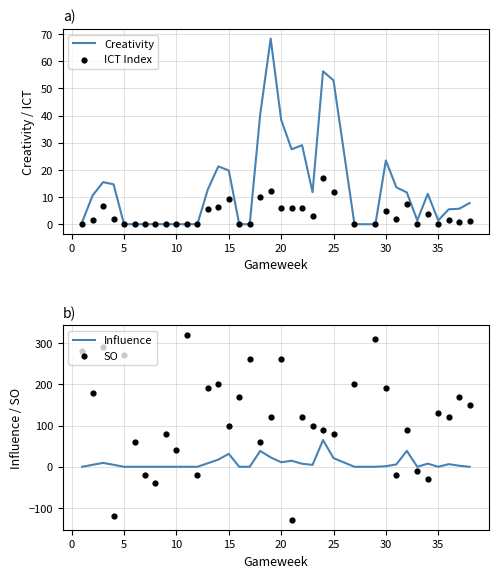

The value of Creativity at 5 is -37.8. True or false?

False